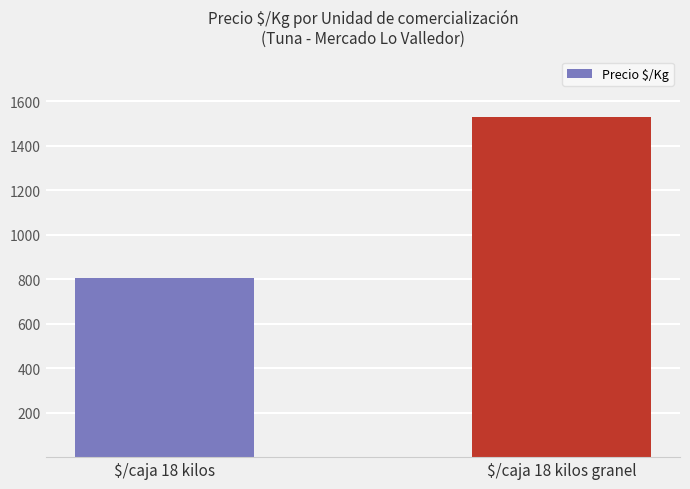

Where is the data nearest to the value 1166?

$/caja 18 kilos